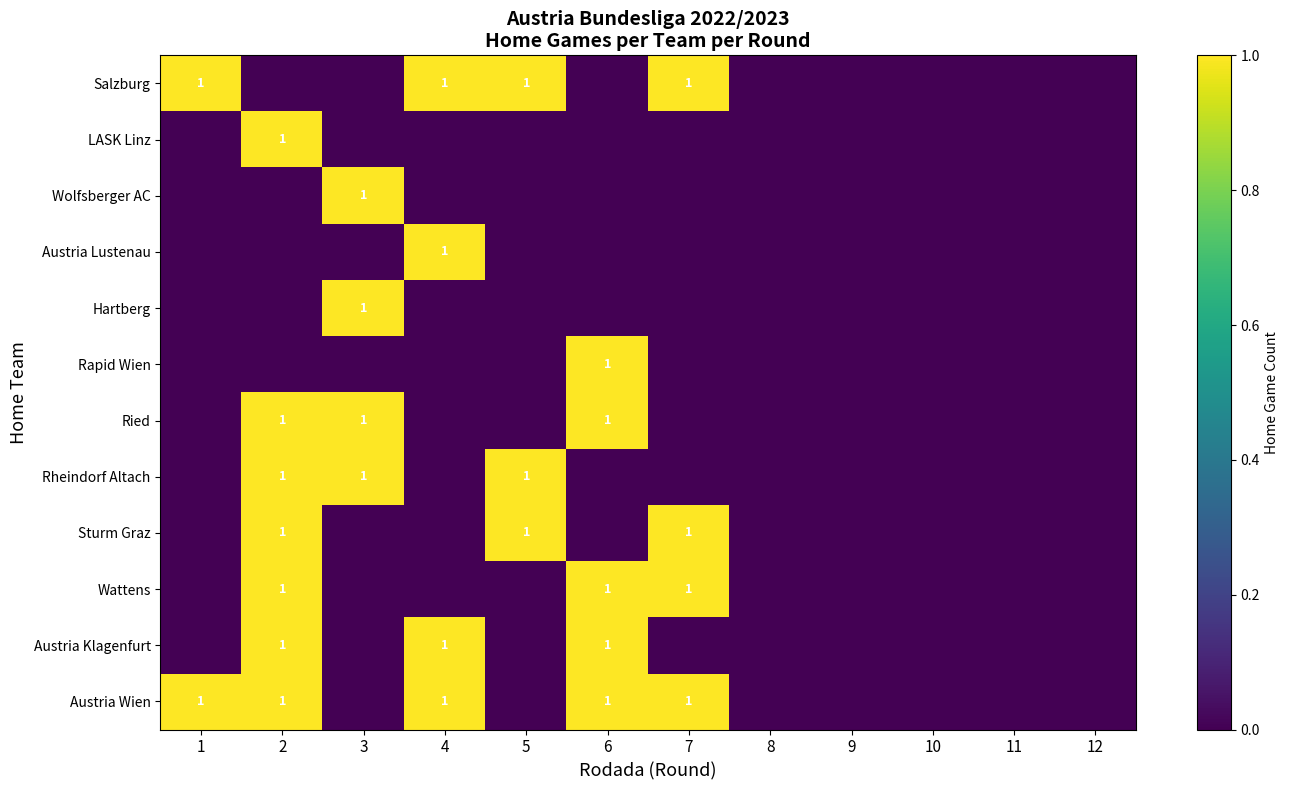

What is the difference between the Austria Klagenfurt values at 6 and 9?

1